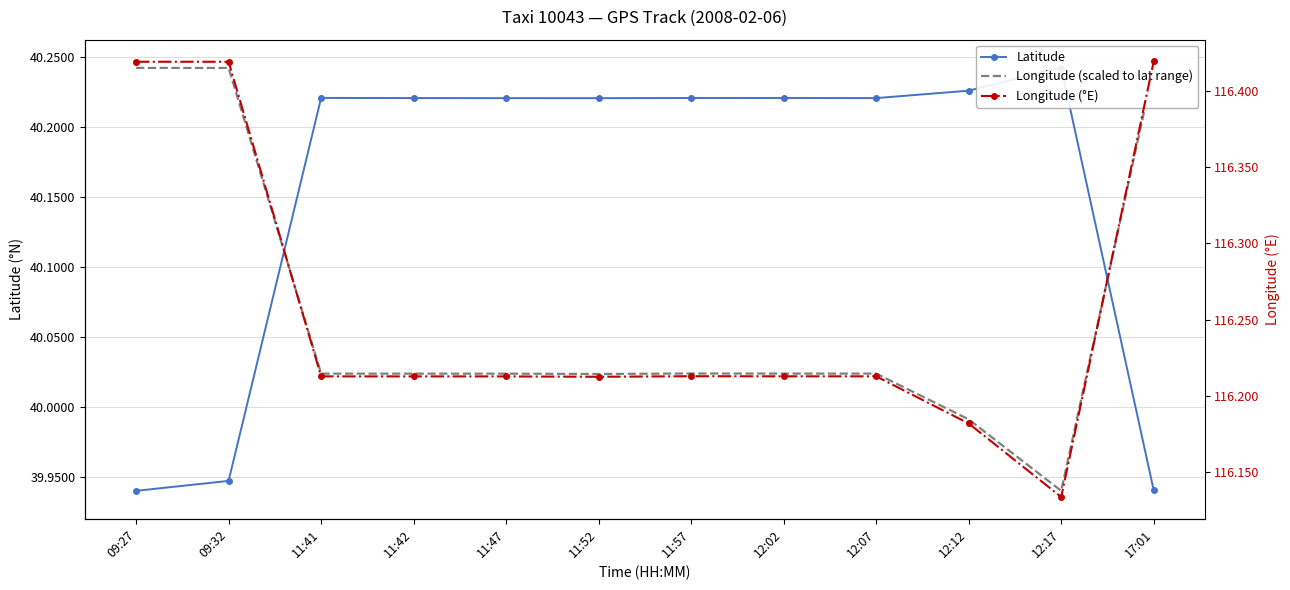

Which series has the widest spread of values?

Latitude